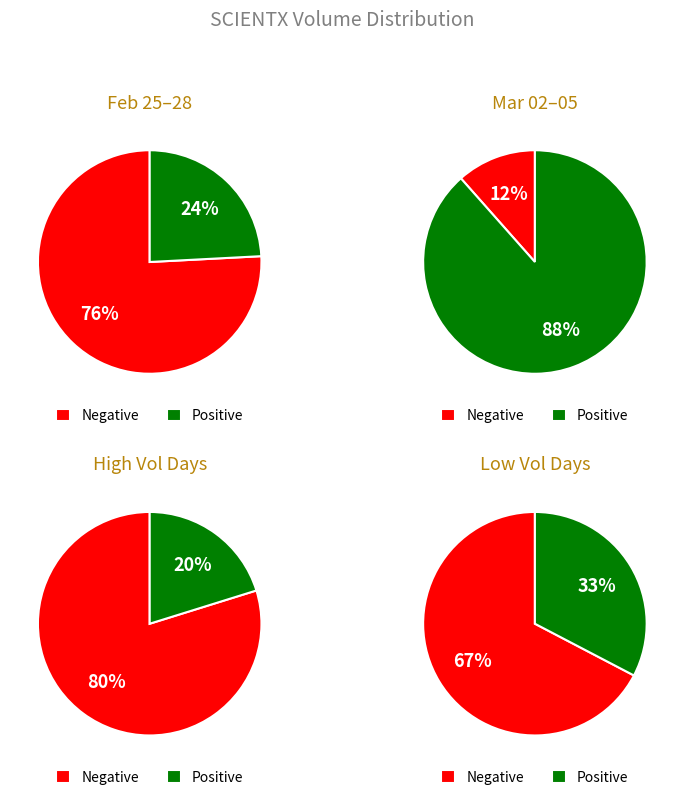

Rank the series by their maximum value, from lowest to highest.

Negative, Positive